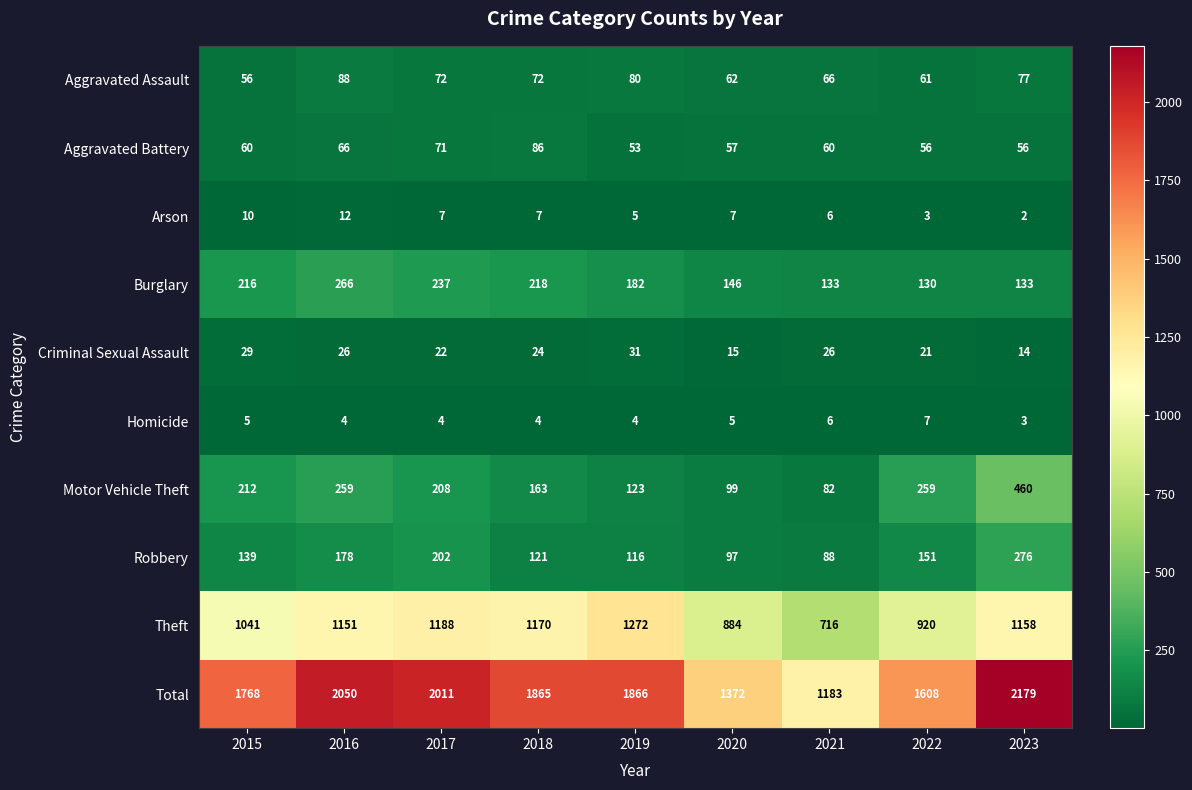

What is the approximate value of Robbery at 2016, to the nearest 10?

180